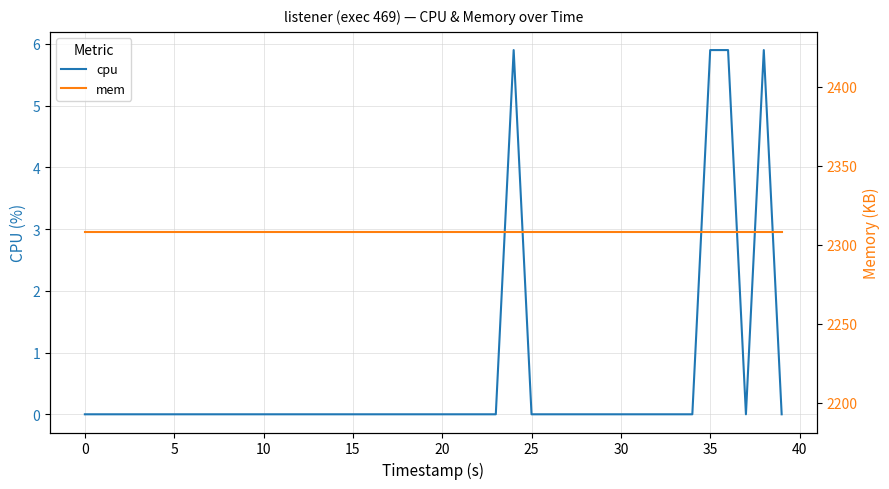

The value of mem at 38 is 1489.2. True or false?

False